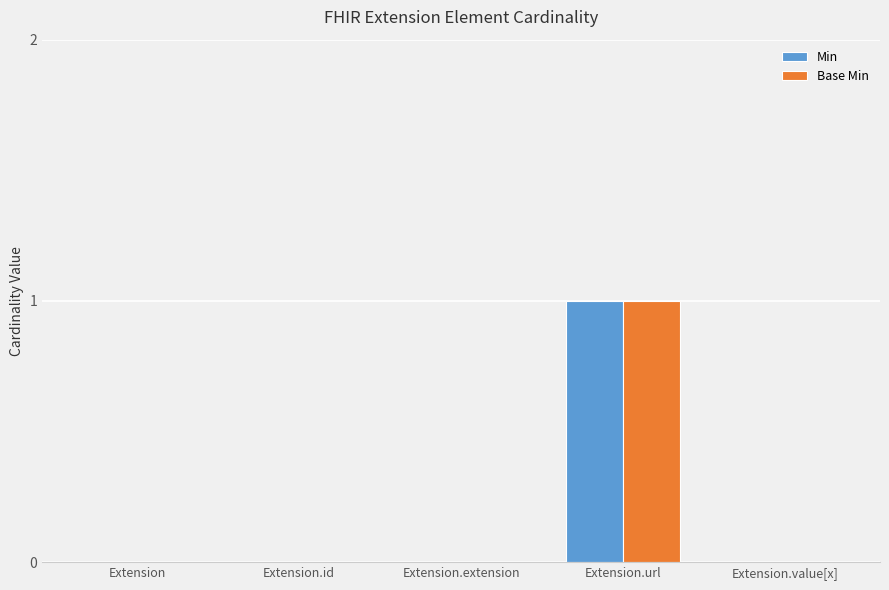

What is the highest value of the Base Min series?

1